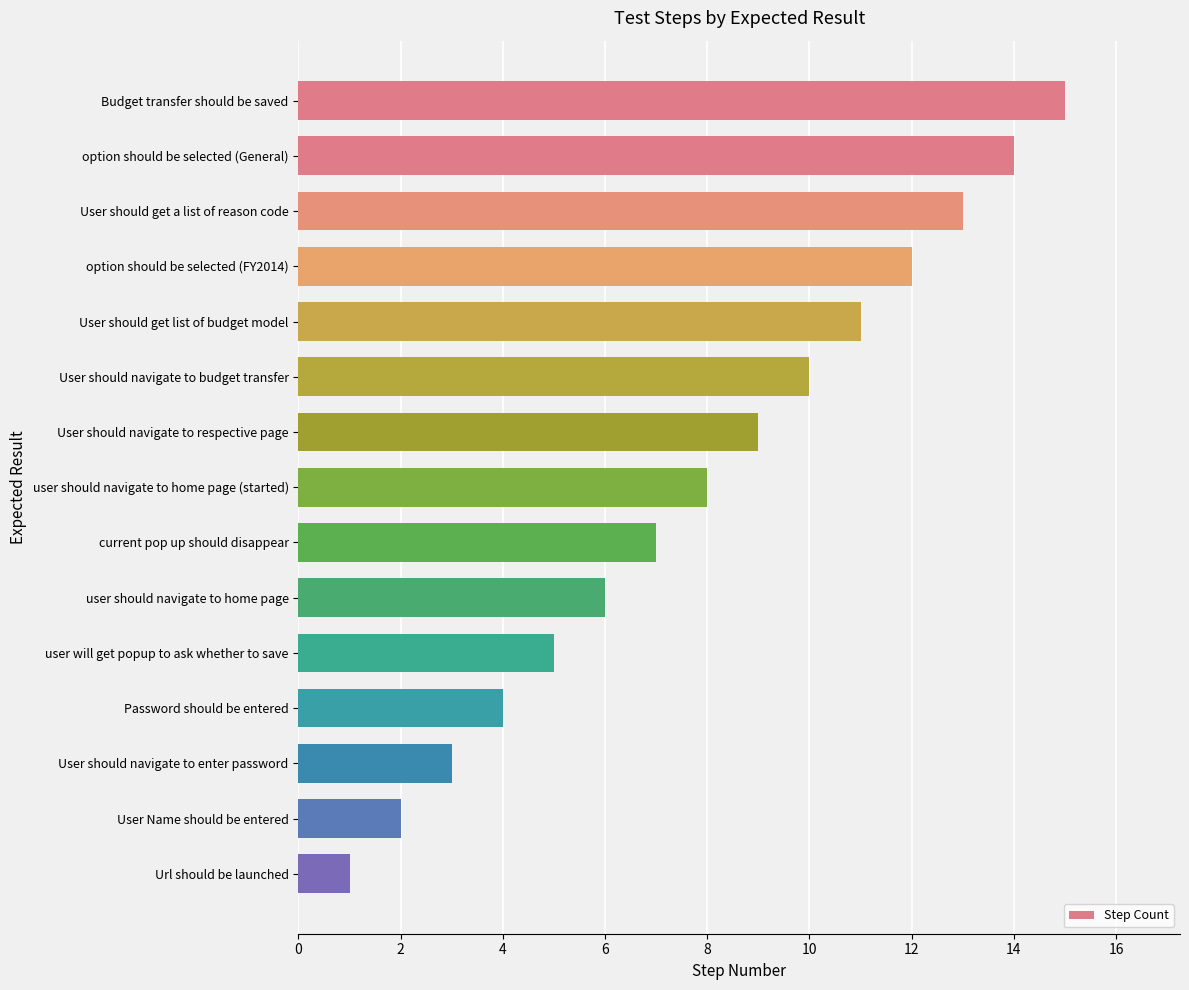

Between Budget transfer should be saved and Password should be entered, which is larger?

Budget transfer should be saved